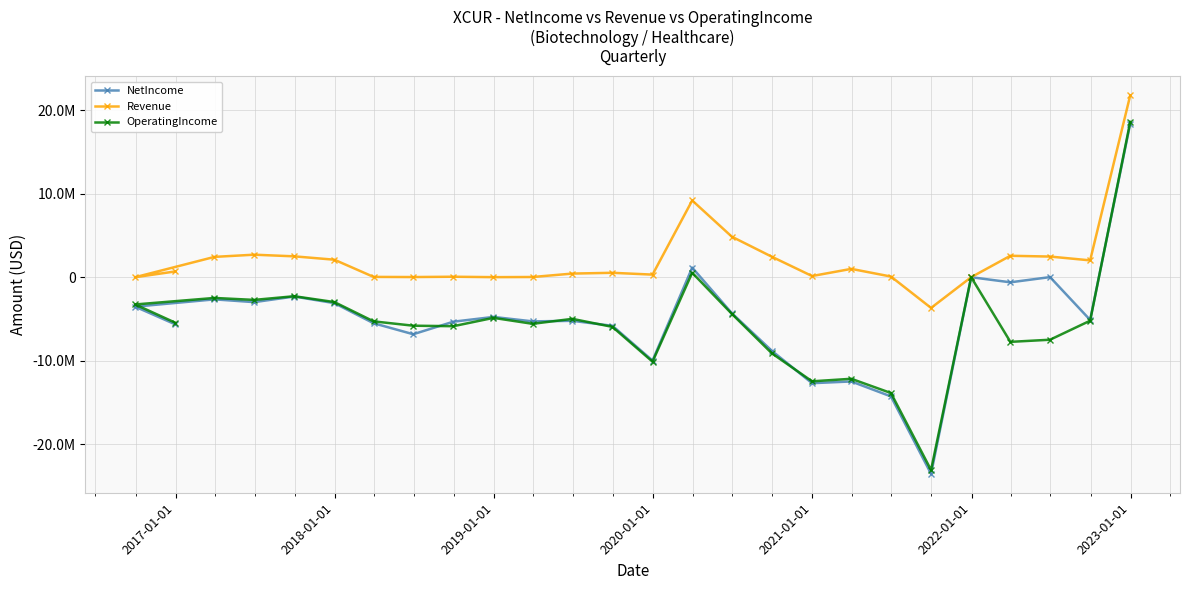

True or false: OperatingIncome and Revenue cross at least once.

False